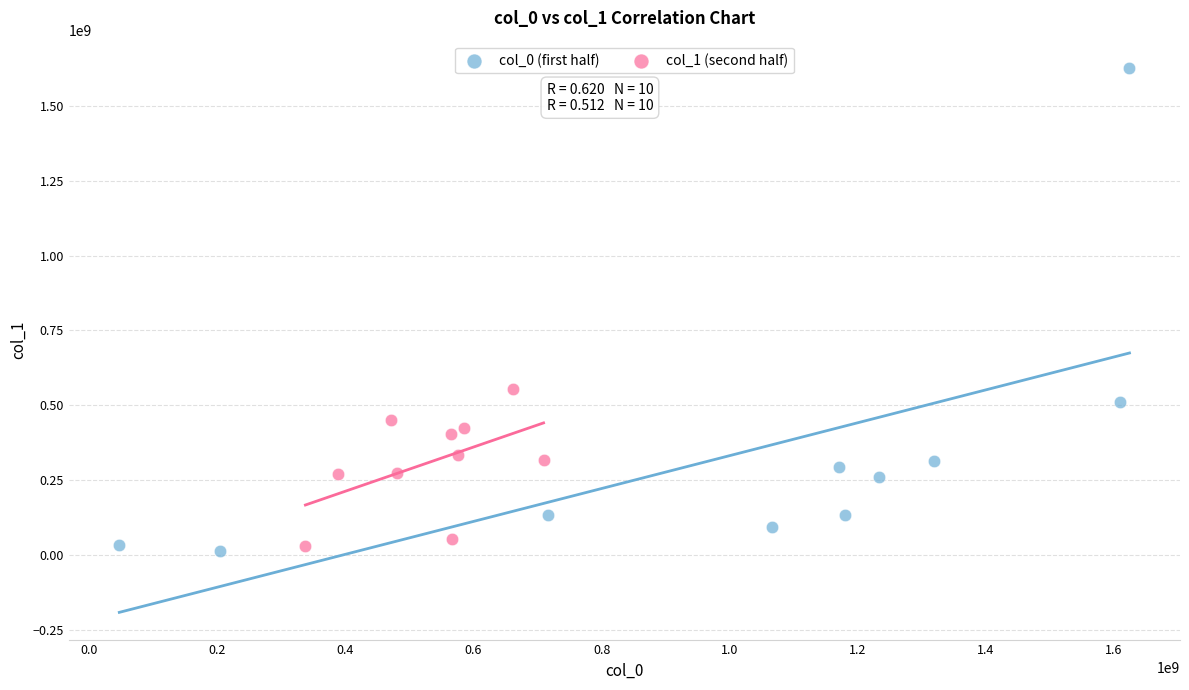

Which series reaches the maximum Y coordinate?

col_0 (first half)